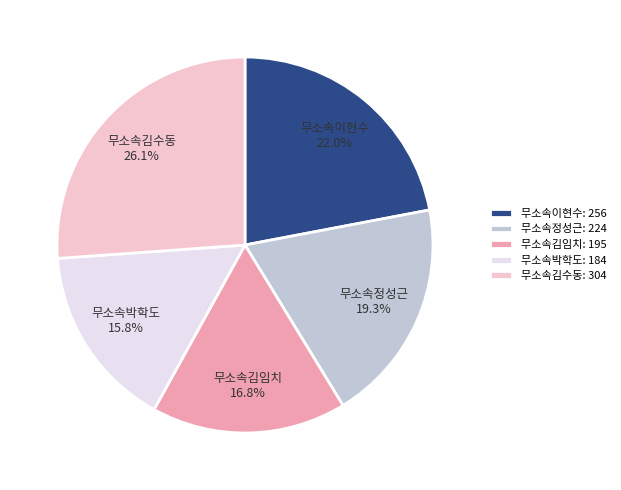

To the nearest percent, what is the difference between the 무소속김수동 and 무소속이현수 slice percentages?

4%